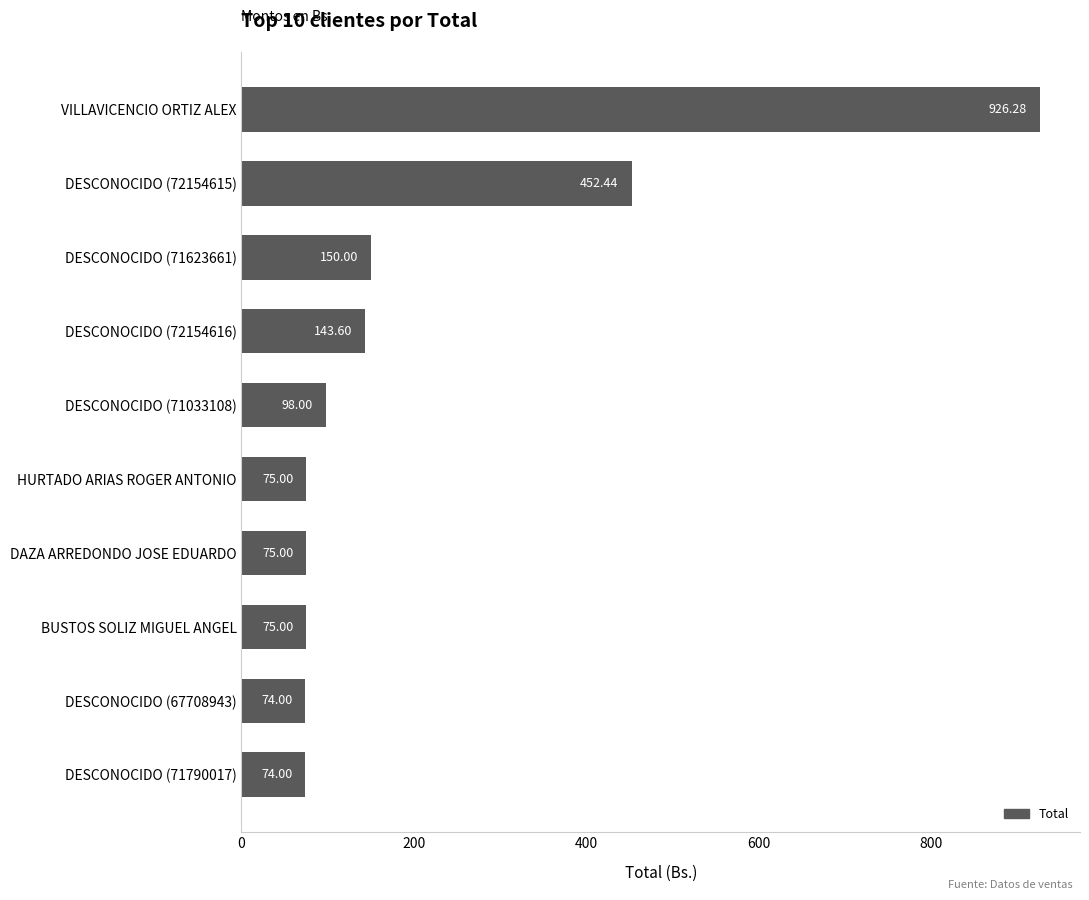

What is the average value?

214.3